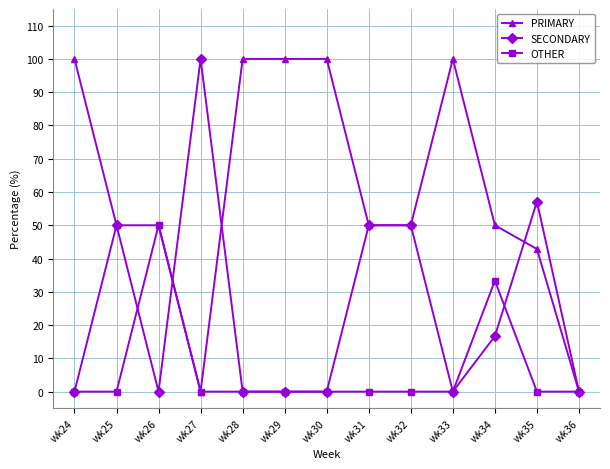

How many distinct data groups are displayed?

3